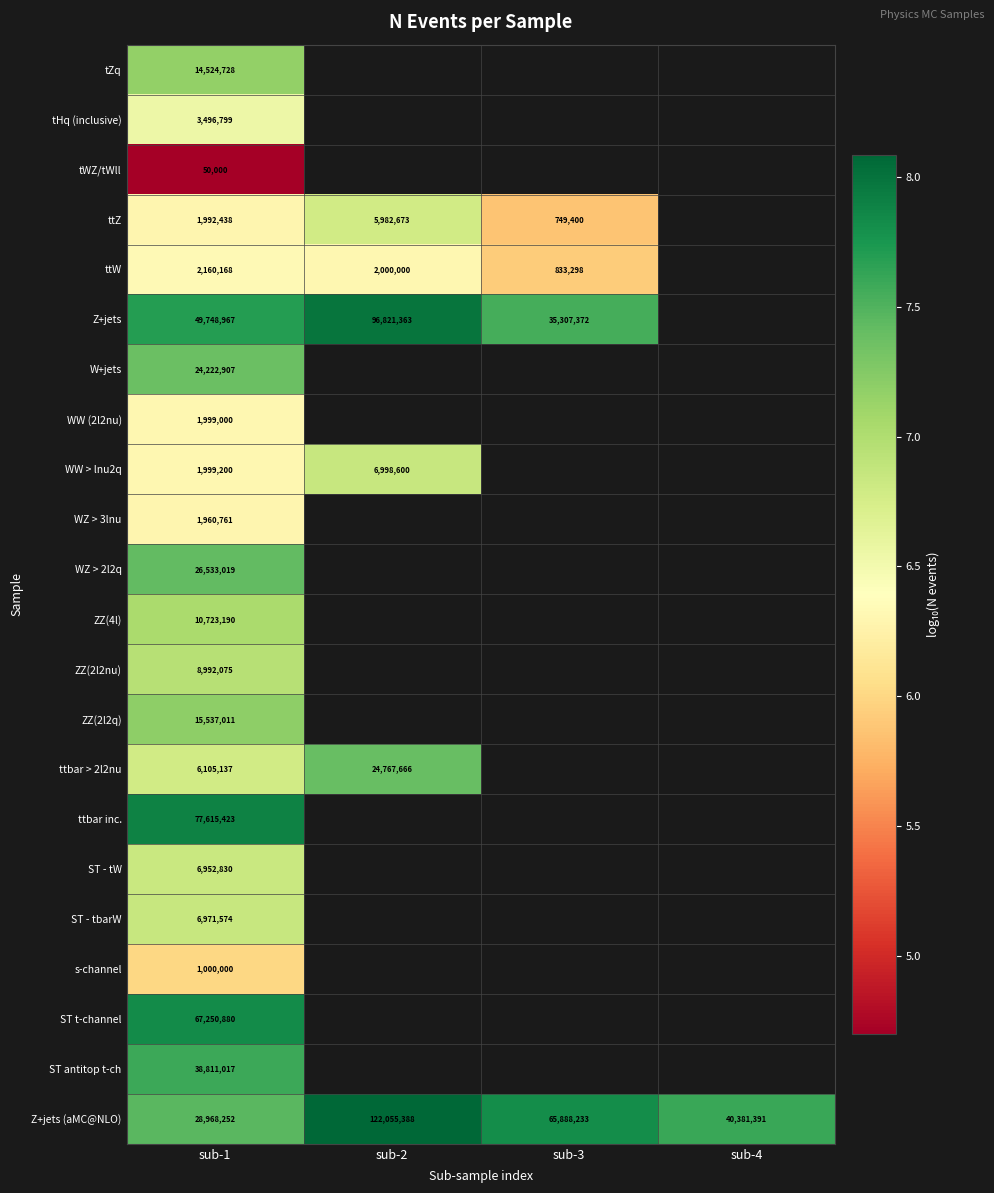

Is the value of ttW at sub-1 greater than the value of Z+jets (aMC@NLO) at sub-4?

No